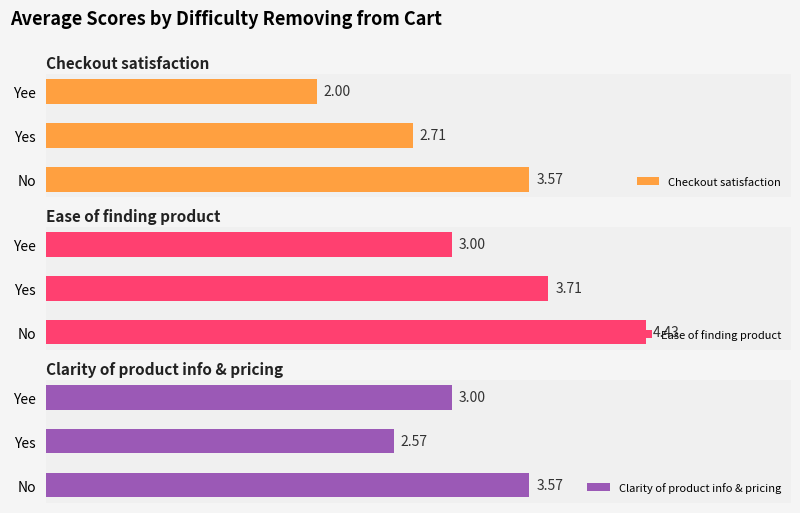

List the labels in order of Ease of finding product value, largest first.

No, Yes, Yee